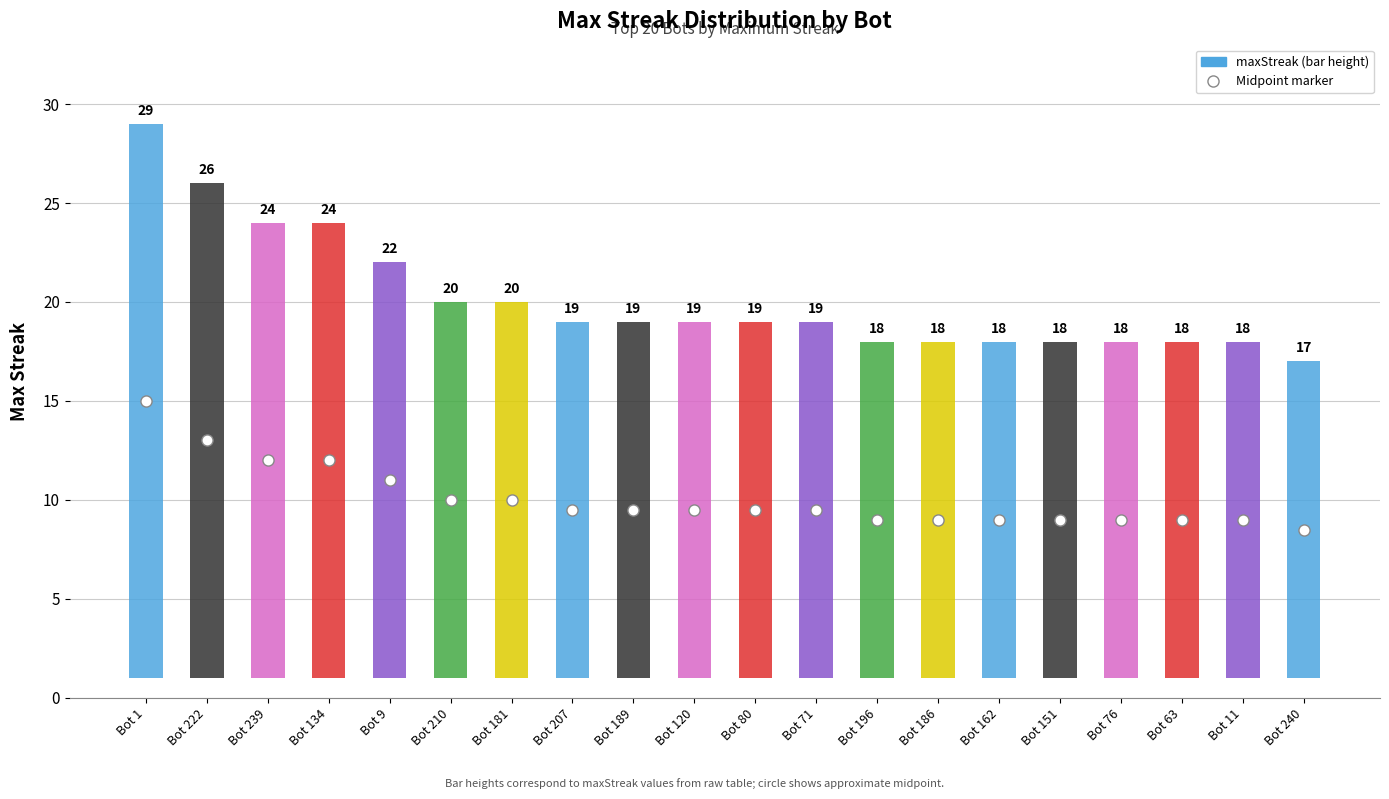

Reading left to right, list all the values displayed in this chart.

maxStreak: Bot 1=29.0	Bot 222=26.0	Bot 239=24.0	Bot 134=24.0	Bot 9=22.0	Bot 210=20.0	Bot 181=20.0	Bot 207=19.0	Bot 189=19.0	Bot 120=19.0	Bot 80=19.0	Bot 71=19.0	Bot 196=18.0	Bot 186=18.0	Bot 162=18.0	Bot 151=18.0	Bot 76=18.0	Bot 63=18.0	Bot 11=18.0	Bot 240=17.0
bot_low: Bot 1=1.0	Bot 222=1.0	Bot 239=1.0	Bot 134=1.0	Bot 9=1.0	Bot 210=1.0	Bot 181=1.0	Bot 207=1.0	Bot 189=1.0	Bot 120=1.0	Bot 80=1.0	Bot 71=1.0	Bot 196=1.0	Bot 186=1.0	Bot 162=1.0	Bot 151=1.0	Bot 76=1.0	Bot 63=1.0	Bot 11=1.0	Bot 240=1.0
midpoint: Bot 1=15.0	Bot 222=13.0	Bot 239=12.0	Bot 134=12.0	Bot 9=11.0	Bot 210=10.0	Bot 181=10.0	Bot 207=9.5	Bot 189=9.5	Bot 120=9.5	Bot 80=9.5	Bot 71=9.5	Bot 196=9.0	Bot 186=9.0	Bot 162=9.0	Bot 151=9.0	Bot 76=9.0	Bot 63=9.0	Bot 11=9.0	Bot 240=8.5